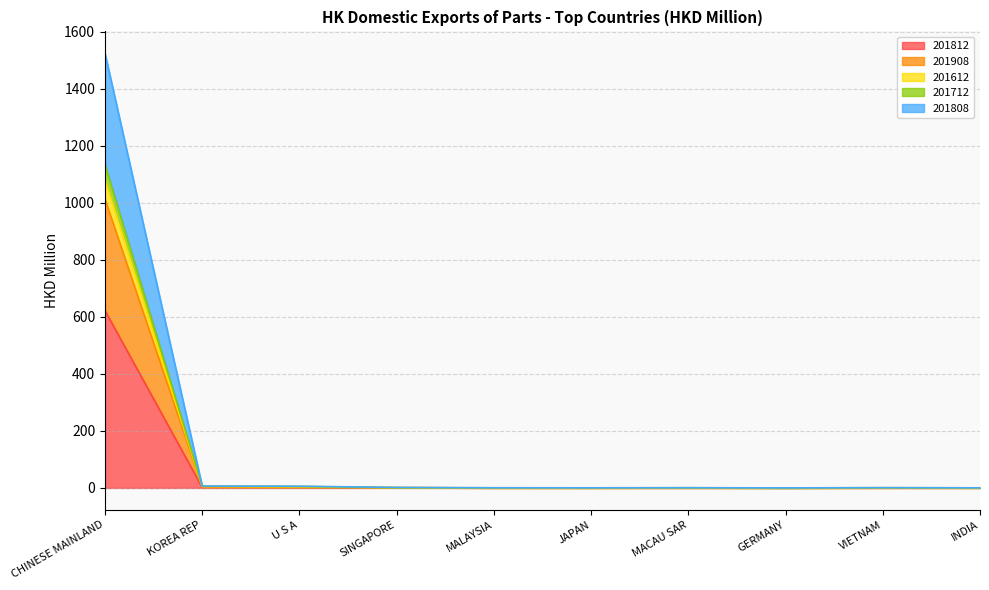

At which category does the chart reach its minimum across all series?

GERMANY